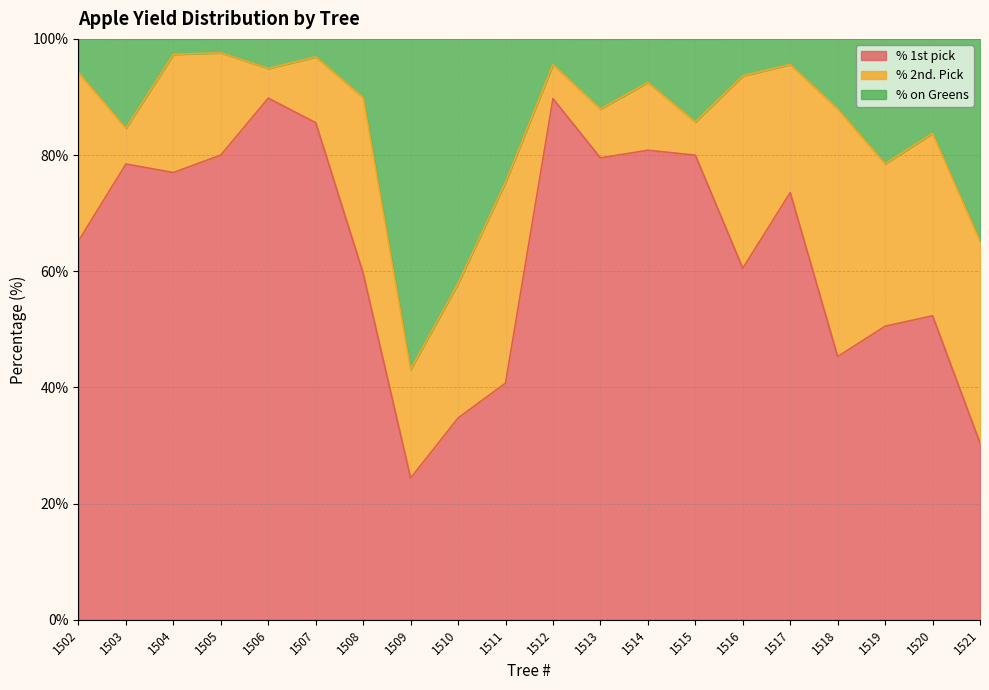

How many data points in % 1st pick are less than 73?

10